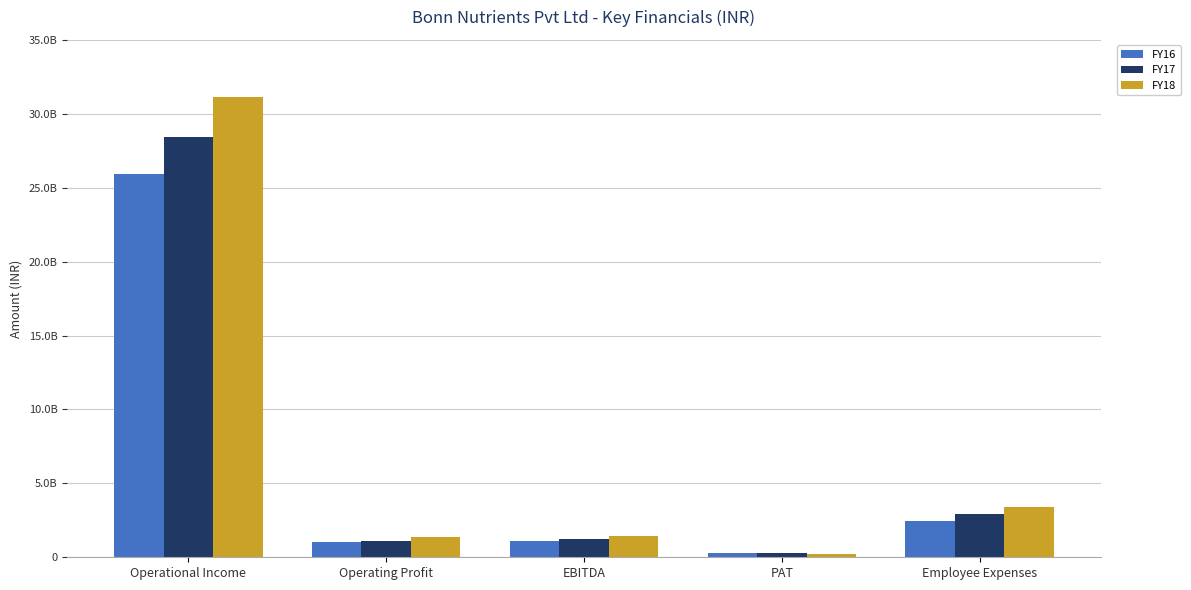

Are the bars horizontal?

No